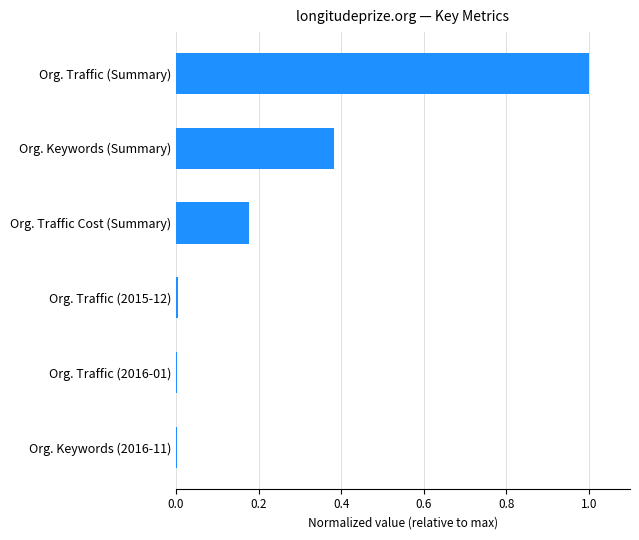

How many categories are shown in the chart?

6